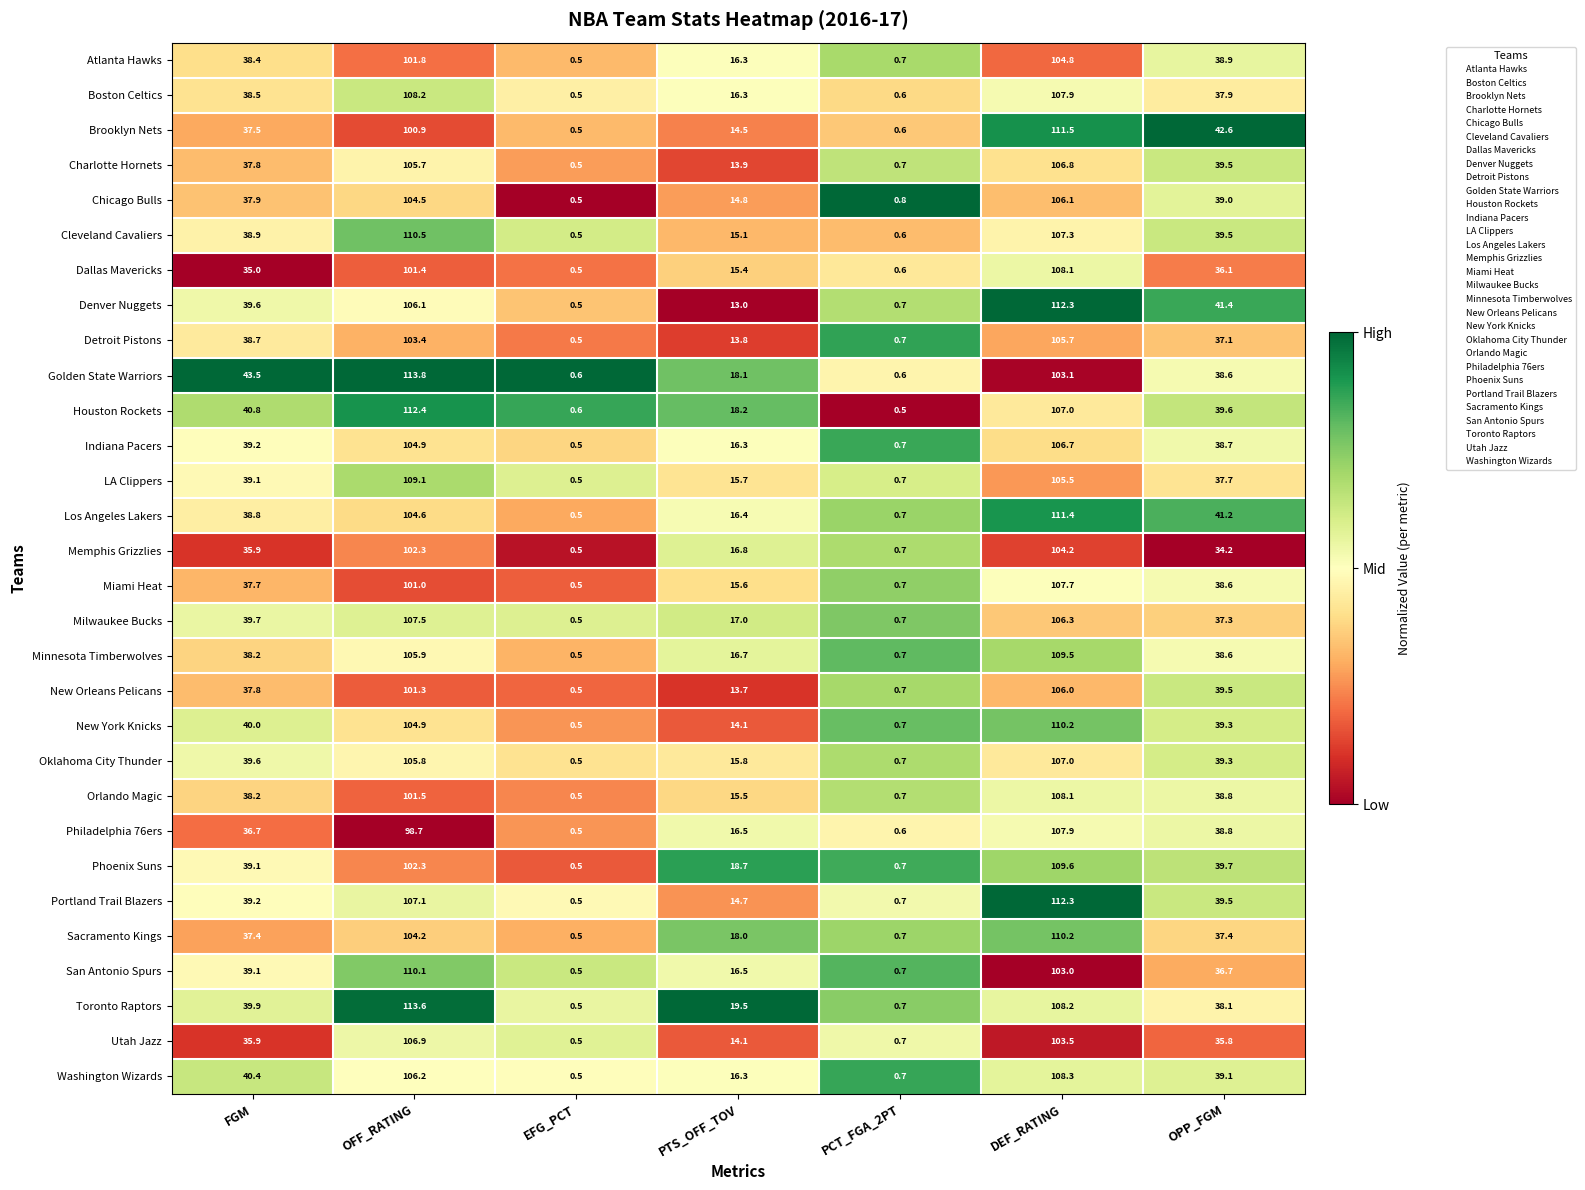

What is the difference between the second highest and second lowest values in the Phoenix Suns series?

101.6